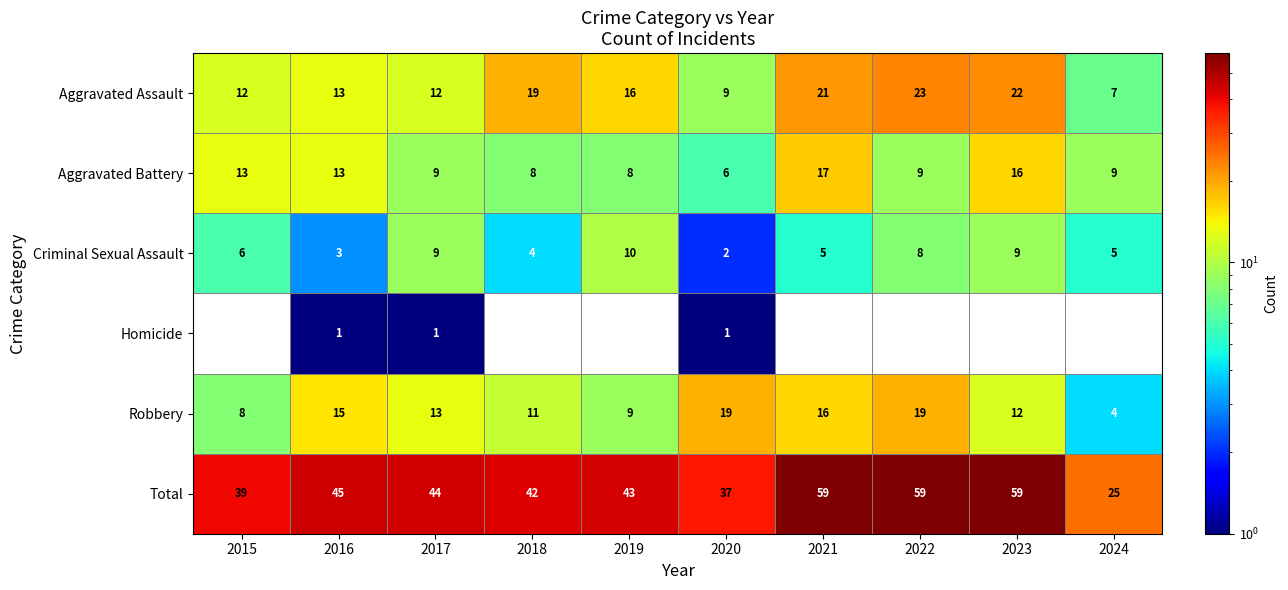

What is the total value across all series at 2019?

86